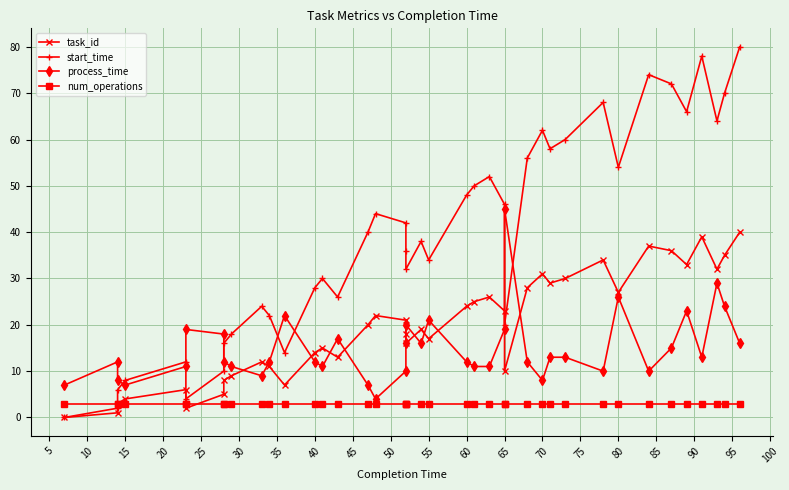

Is the value of process_time at 35 greater than the value of num_operations at 95?

Yes